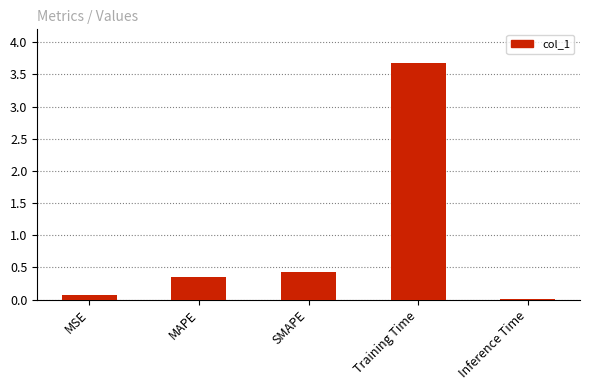

The value at Training Time is 3.7. True or false?

True